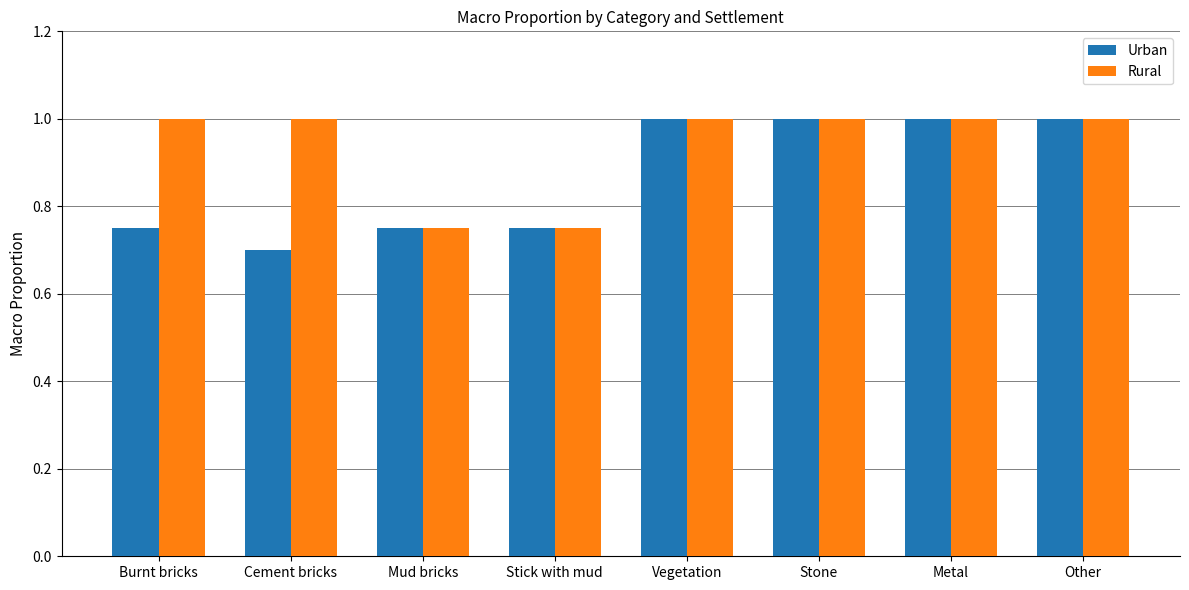

Is it true that Rural equals 0.2 at Stick with mud?

False